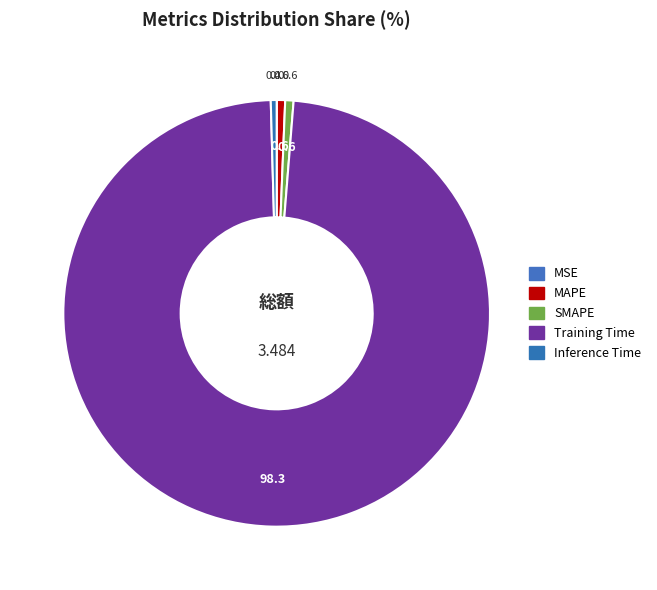

Which has a higher value, SMAPE or Training Time?

Training Time